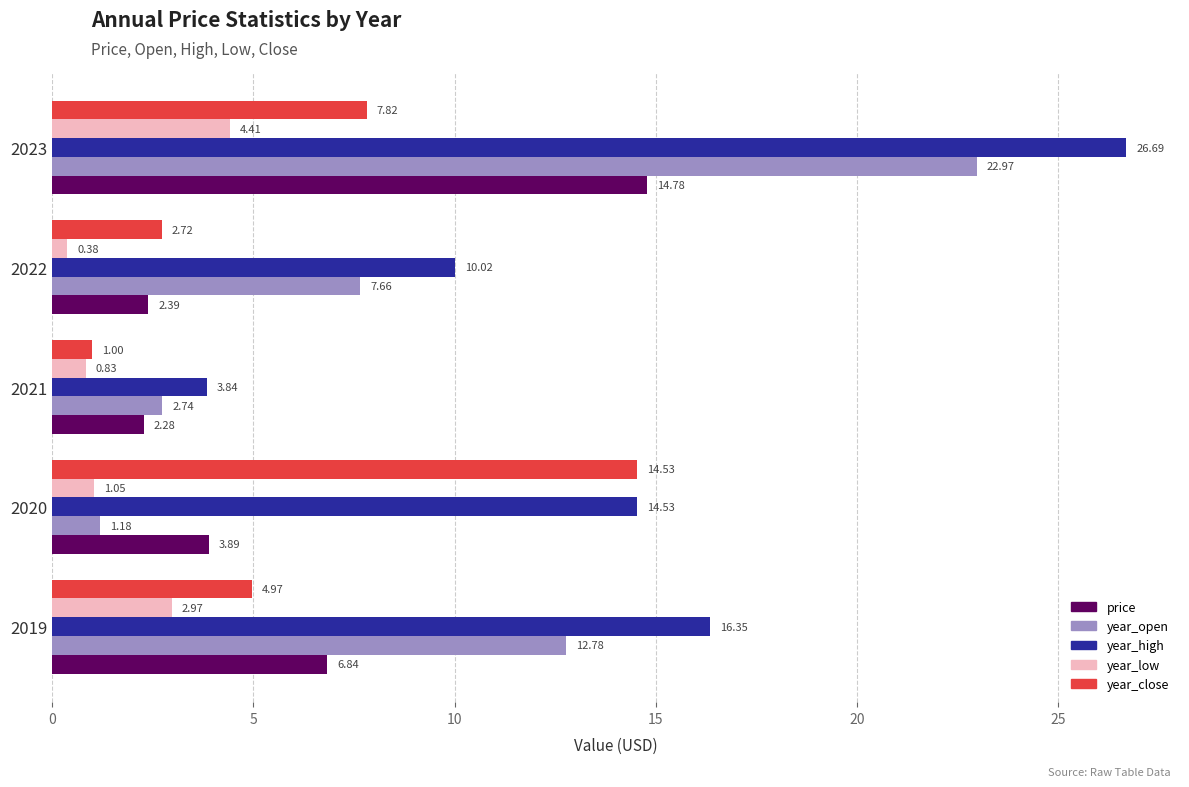

Is the value of price at 2022 greater than the value of year_close at 2021?

Yes